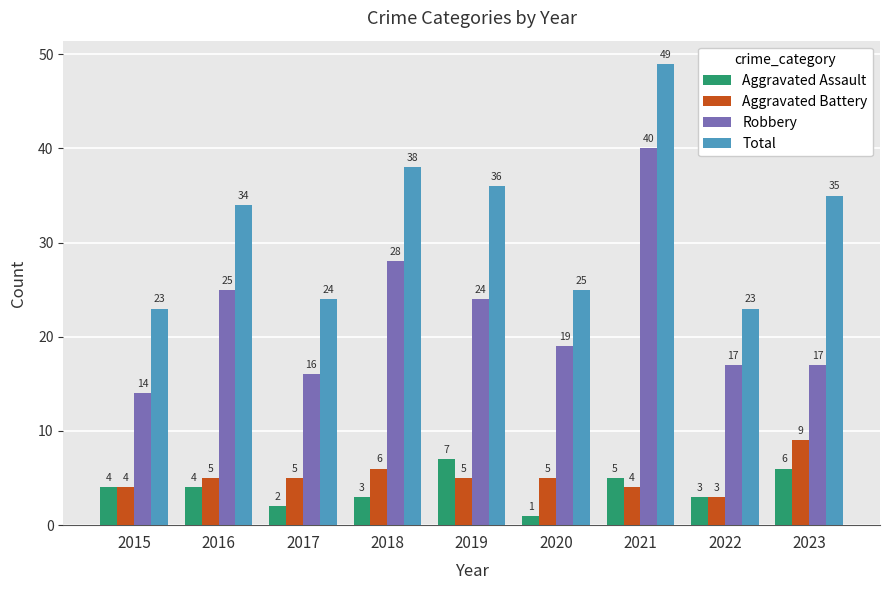

How many data points in Aggravated Assault are less than 4?

4